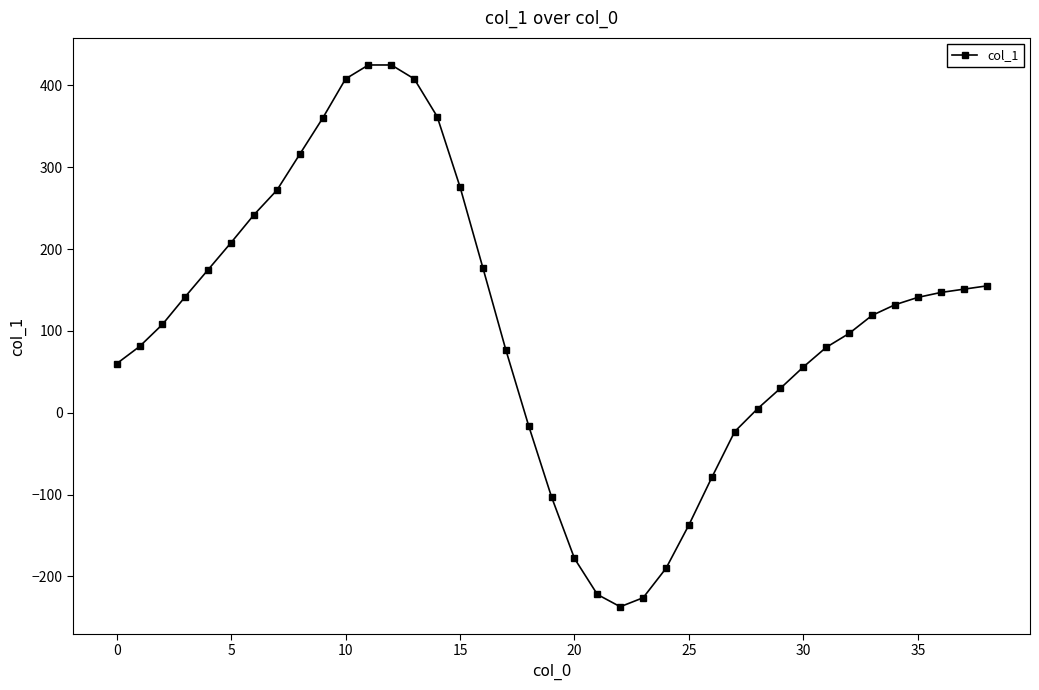

What is the smallest value displayed?

-237